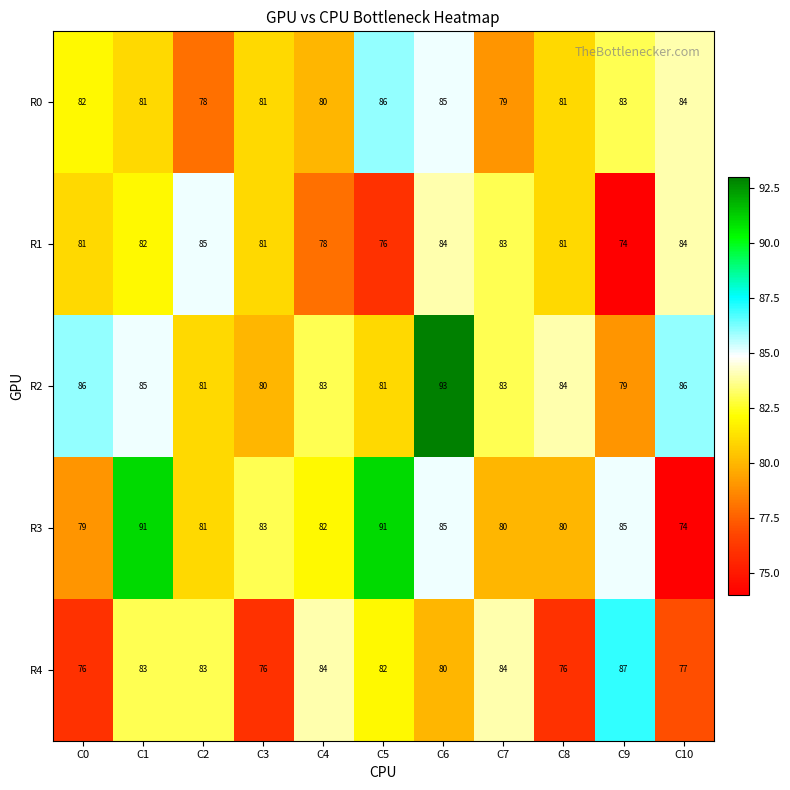

Rank the series by their maximum value, from lowest to highest.

R1, R0, R4, R3, R2